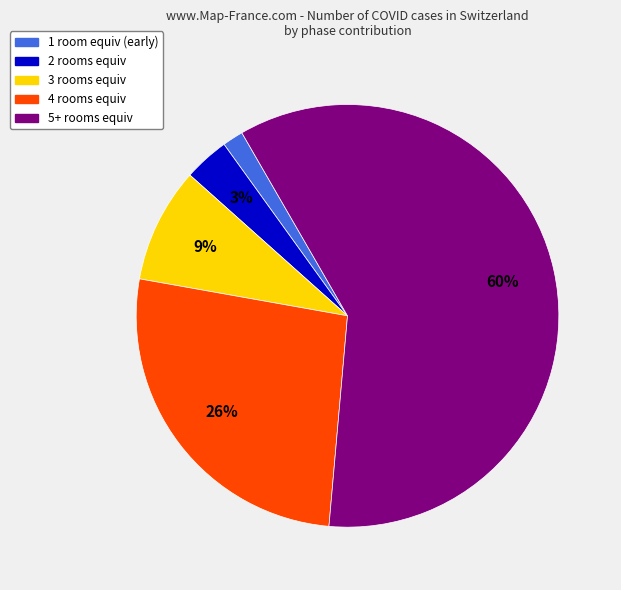

Count the number of slices in the pie.

5